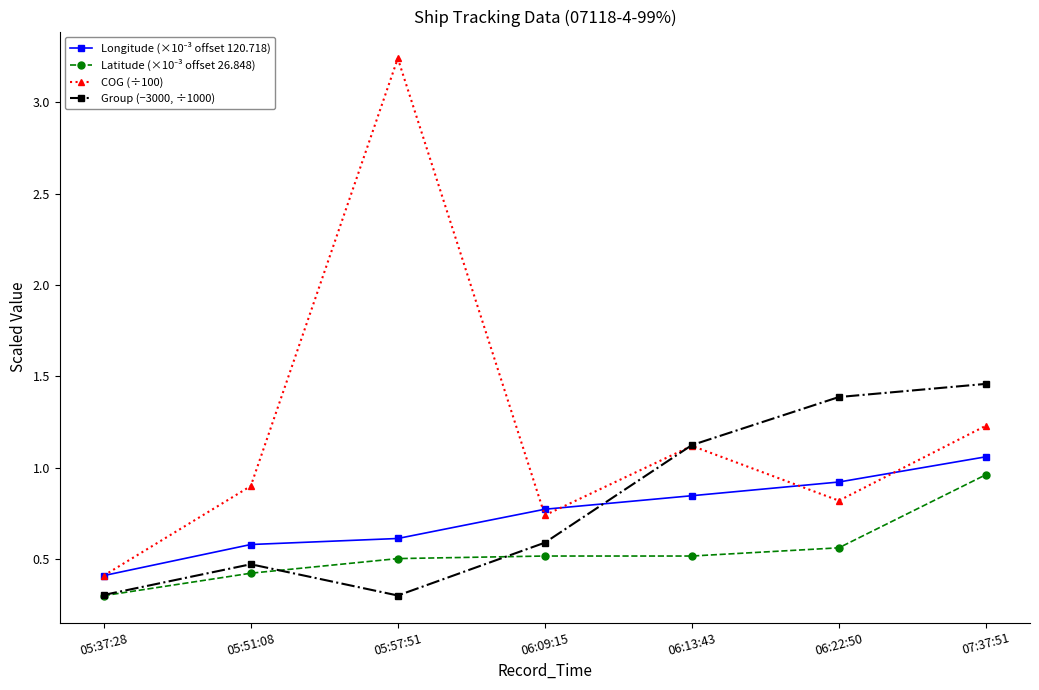

Which series has the largest total across all categories?

COG (÷100)